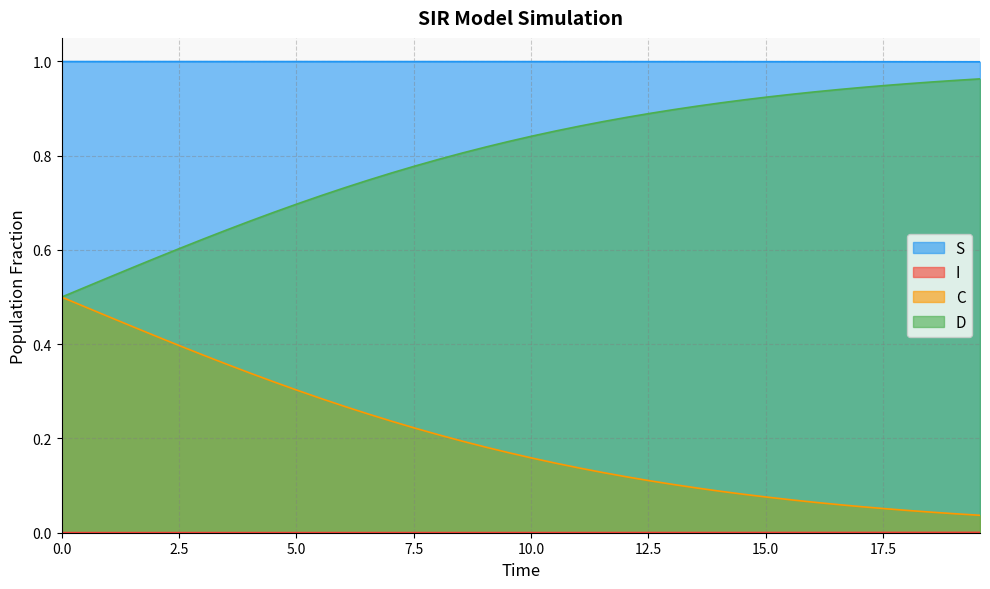

True or false: C and D intersect in this chart.

False